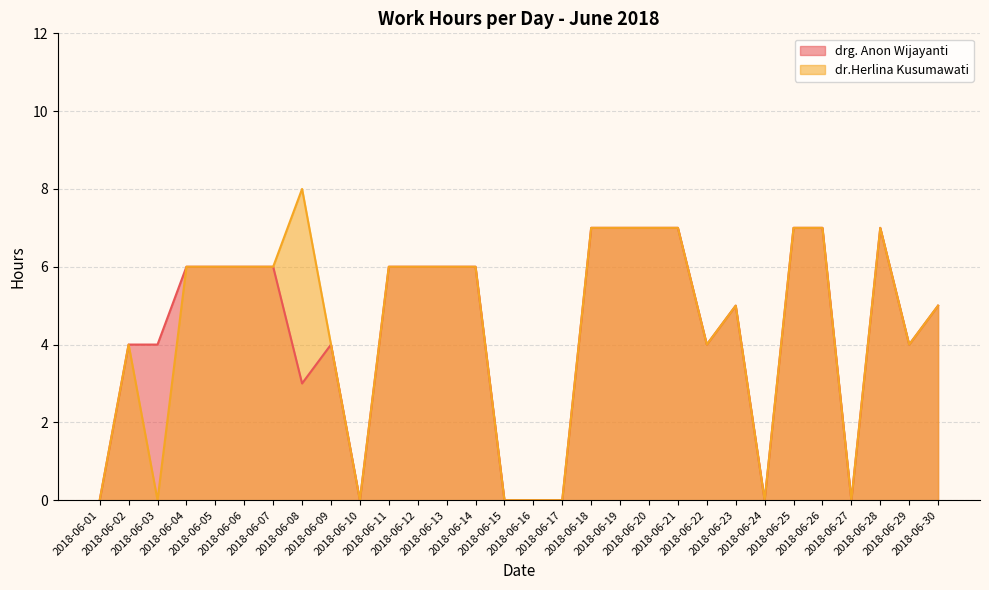

What are all the series names shown in the legend?

drg. Anon Wijayanti, dr.Herlina Kusumawati